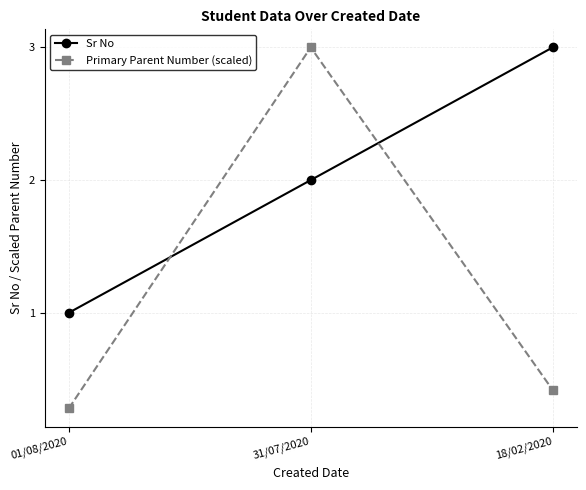

Does the chart display data point markers on the line(s)?

Yes